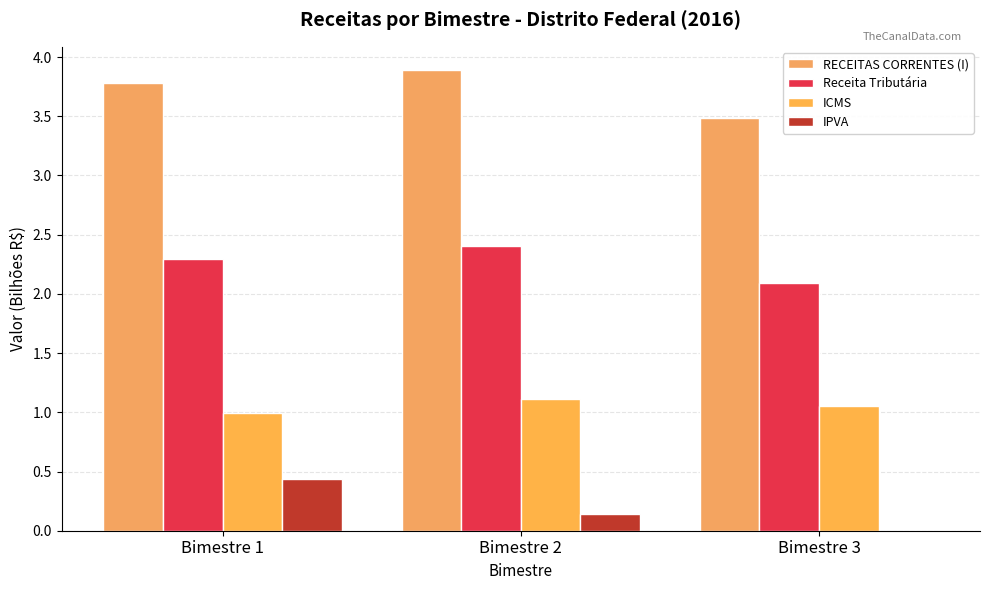

What is the value of the IPVA bar at the 1st from the left?

0.4